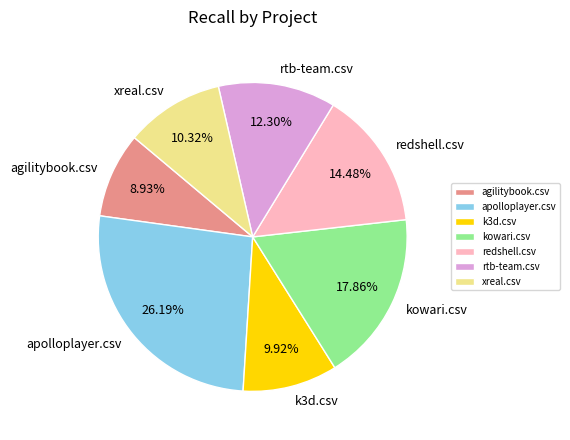

The xreal.csv slice represents 4% of the pie. True or false?

False